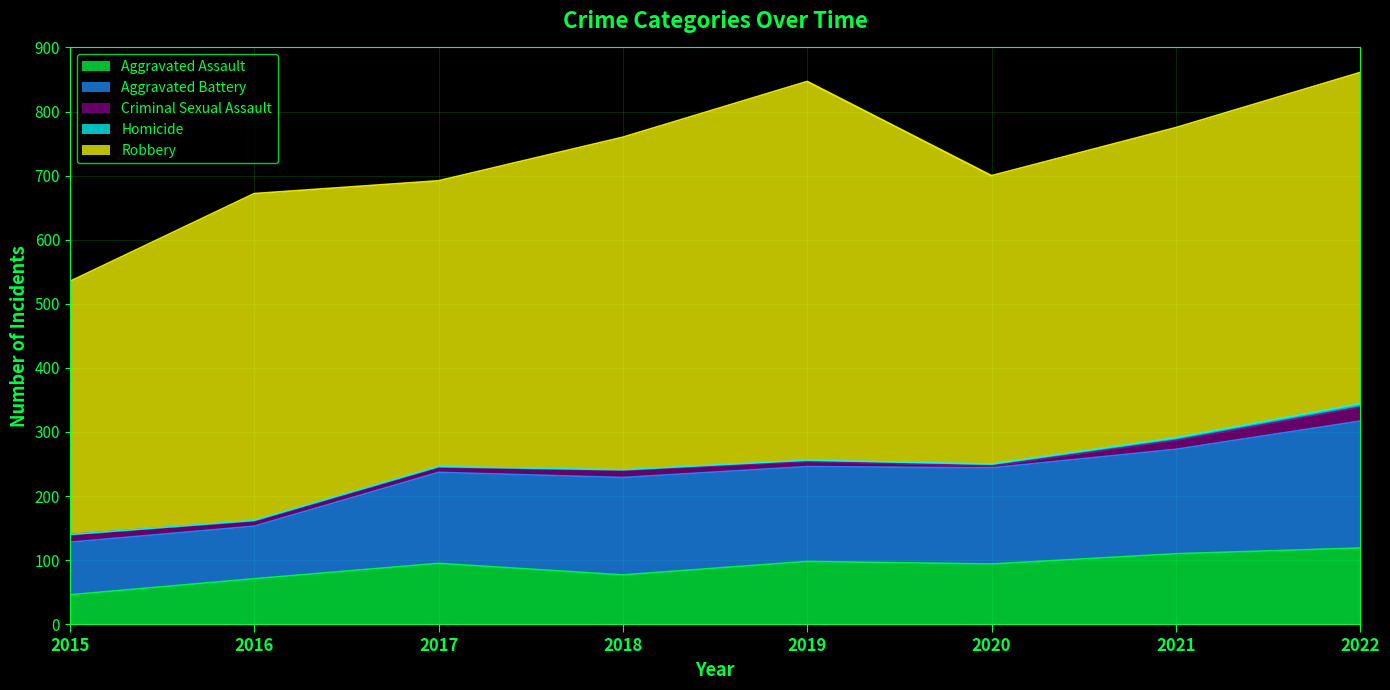

List the series in order of their peak value, highest first.

Robbery, Aggravated Battery, Aggravated Assault, Criminal Sexual Assault, Homicide